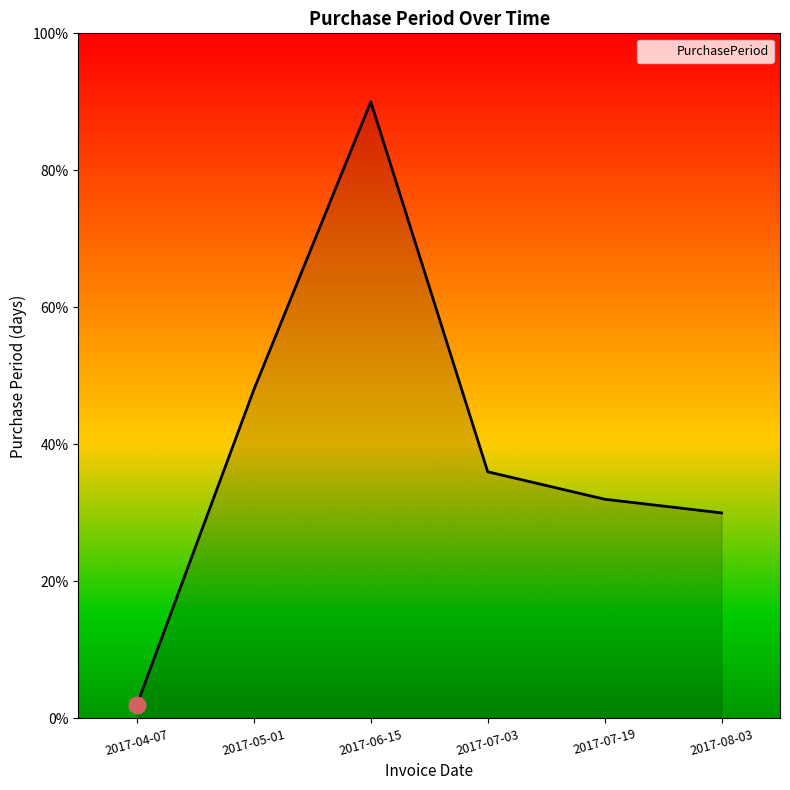

Where does the data first go above 18?

2017-05-01